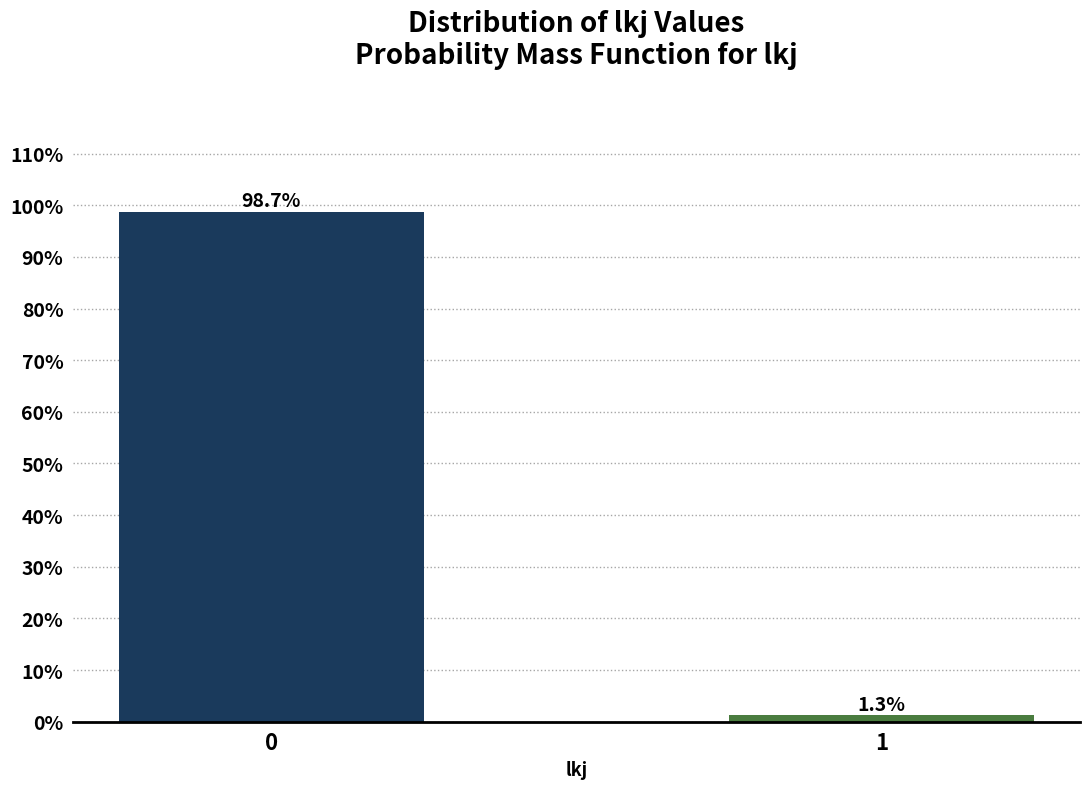

Reading left to right, extract all data points from this chart.

98.7	1.3